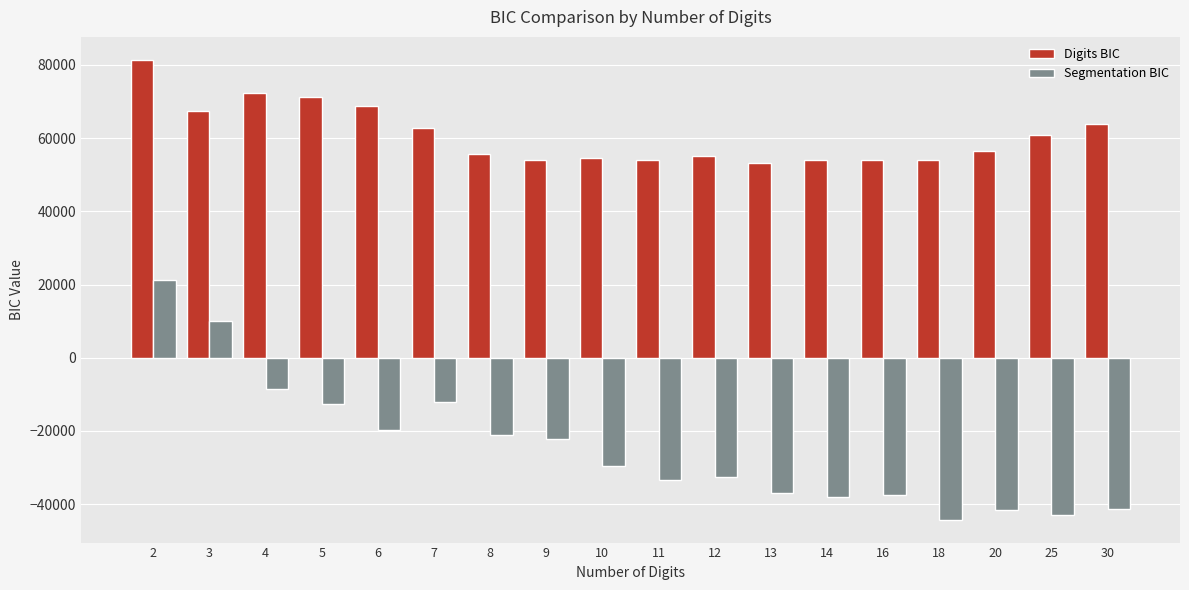

Where does the Digits BIC series first go above 56572?

2